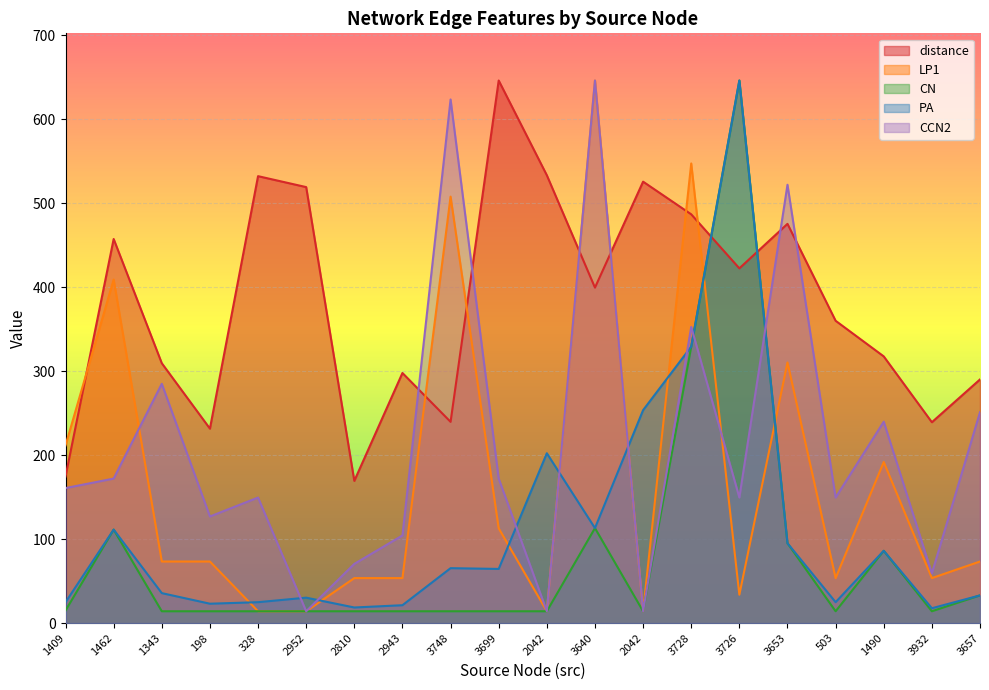

At how many categories does at least one series exceed 583?

4